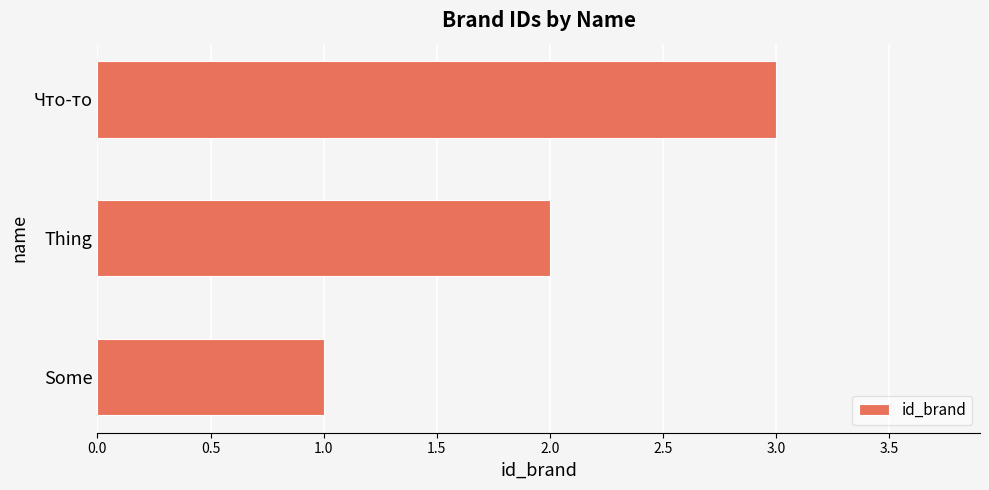

What is the change in value from Some to Thing?

+1